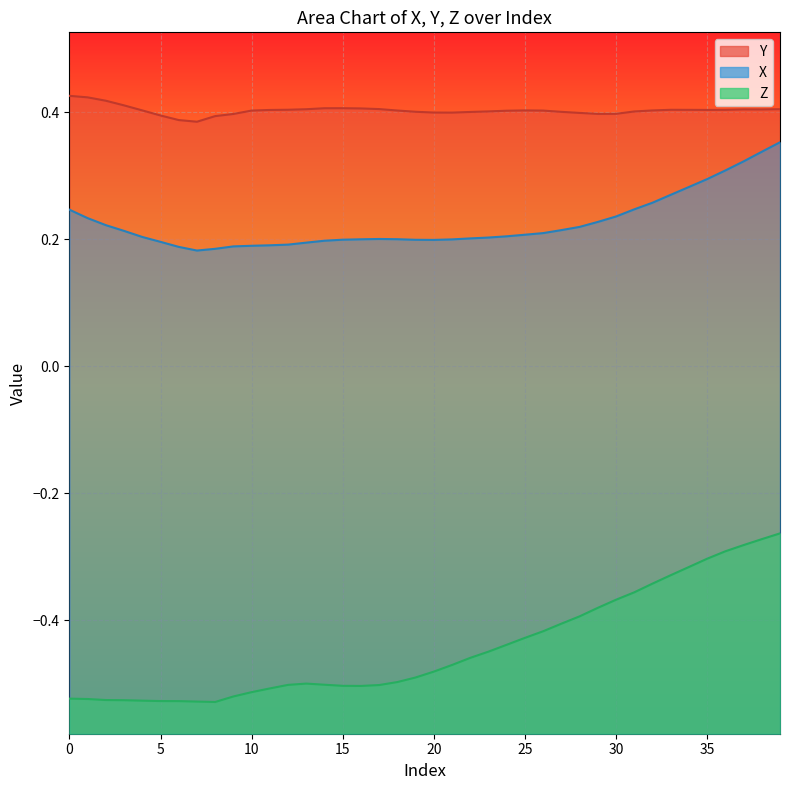

What is the minimum value for Y?

0.4